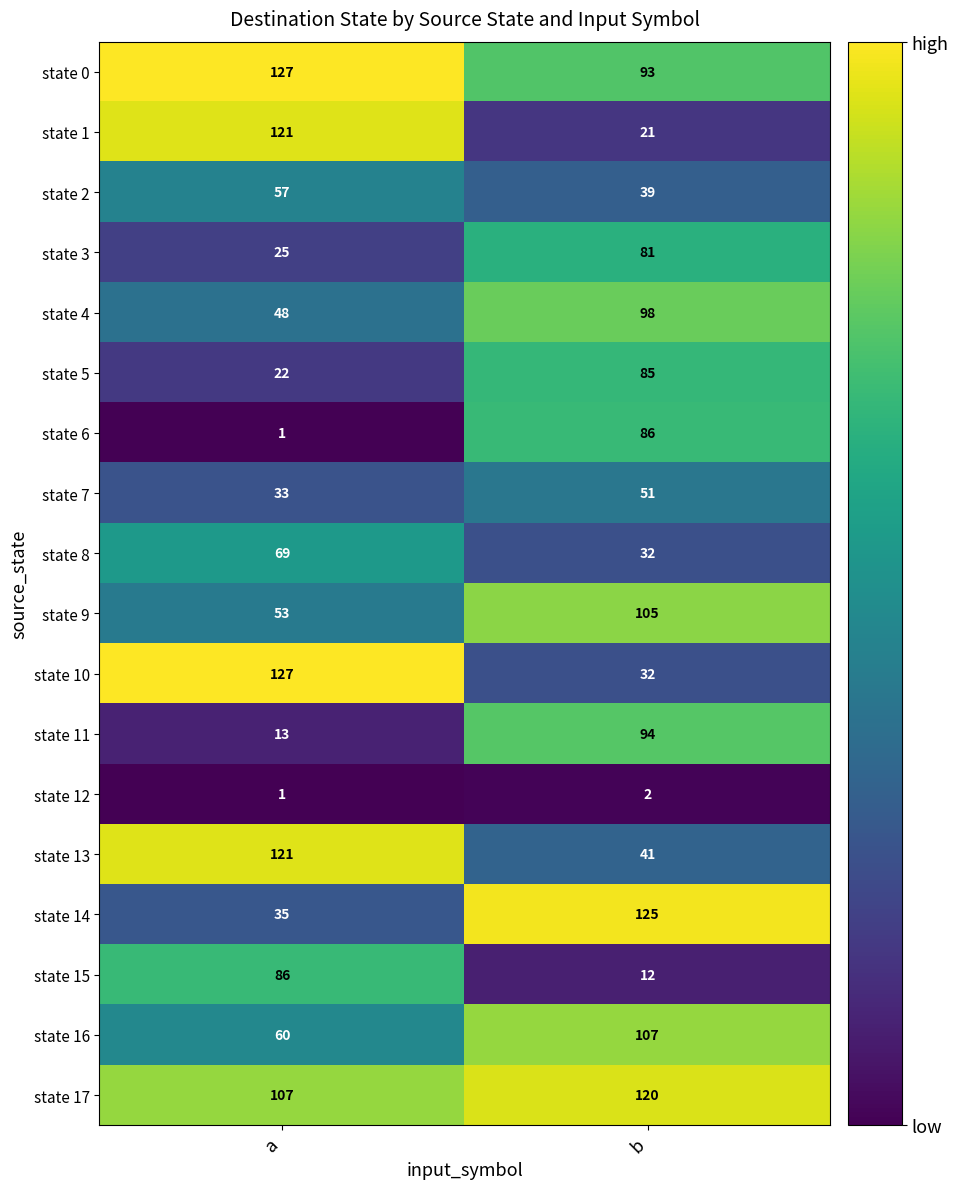

At which category is the sum across all series the highest?

b